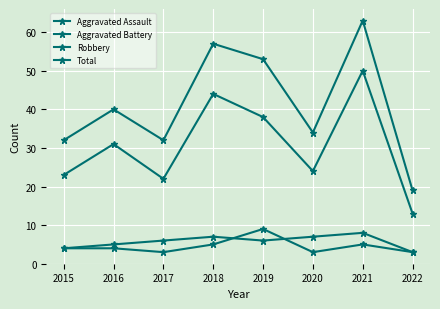

How many interior local peaks does the Total series have?

3